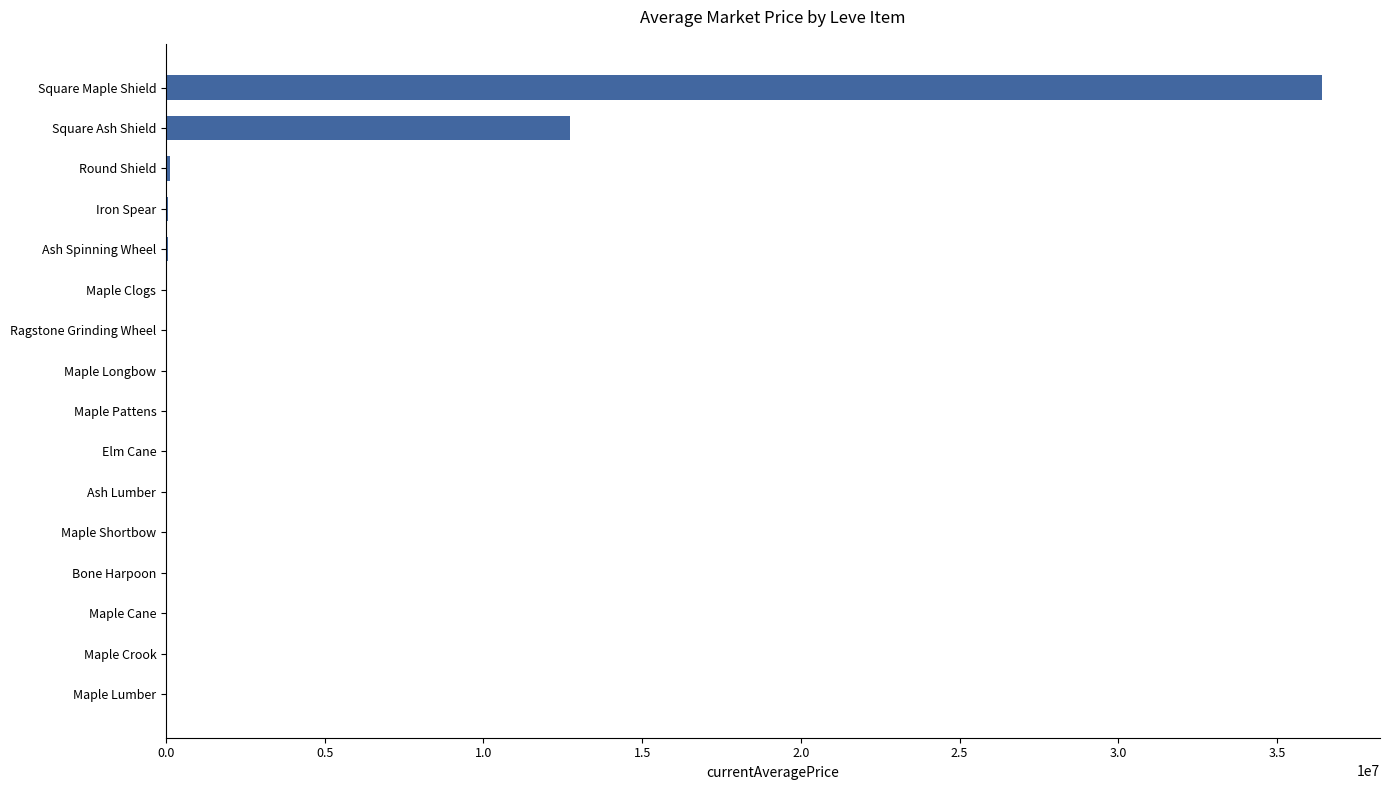

What is the greatest value displayed?

36424000.0